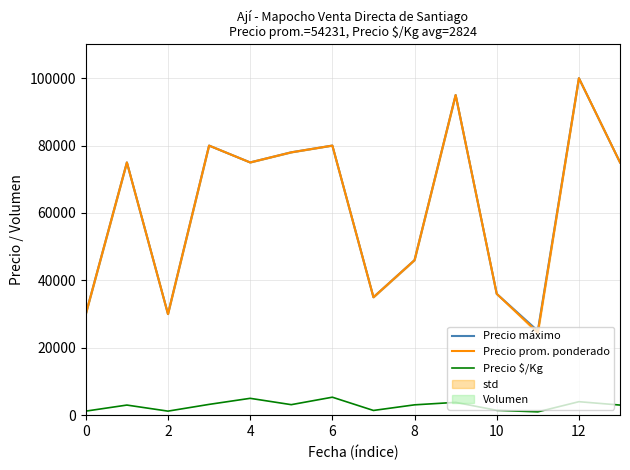

How many lines are shown in the chart?

3